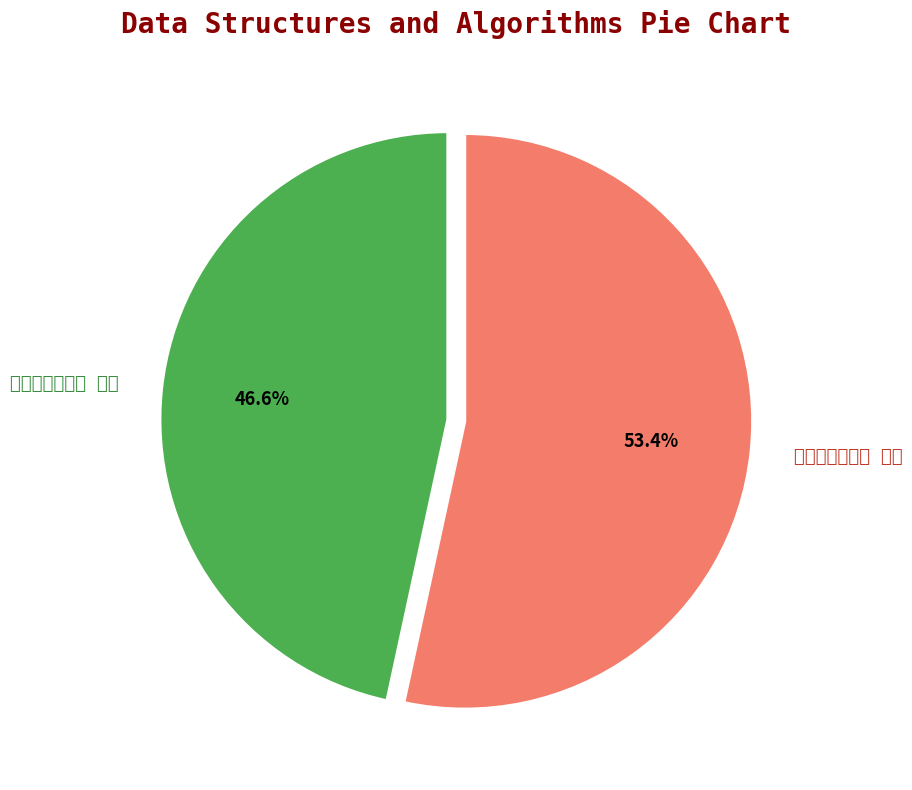

What is the change in value from 闻台抨不行有感 其一 to 踏清日山行有感 其一?

+78352